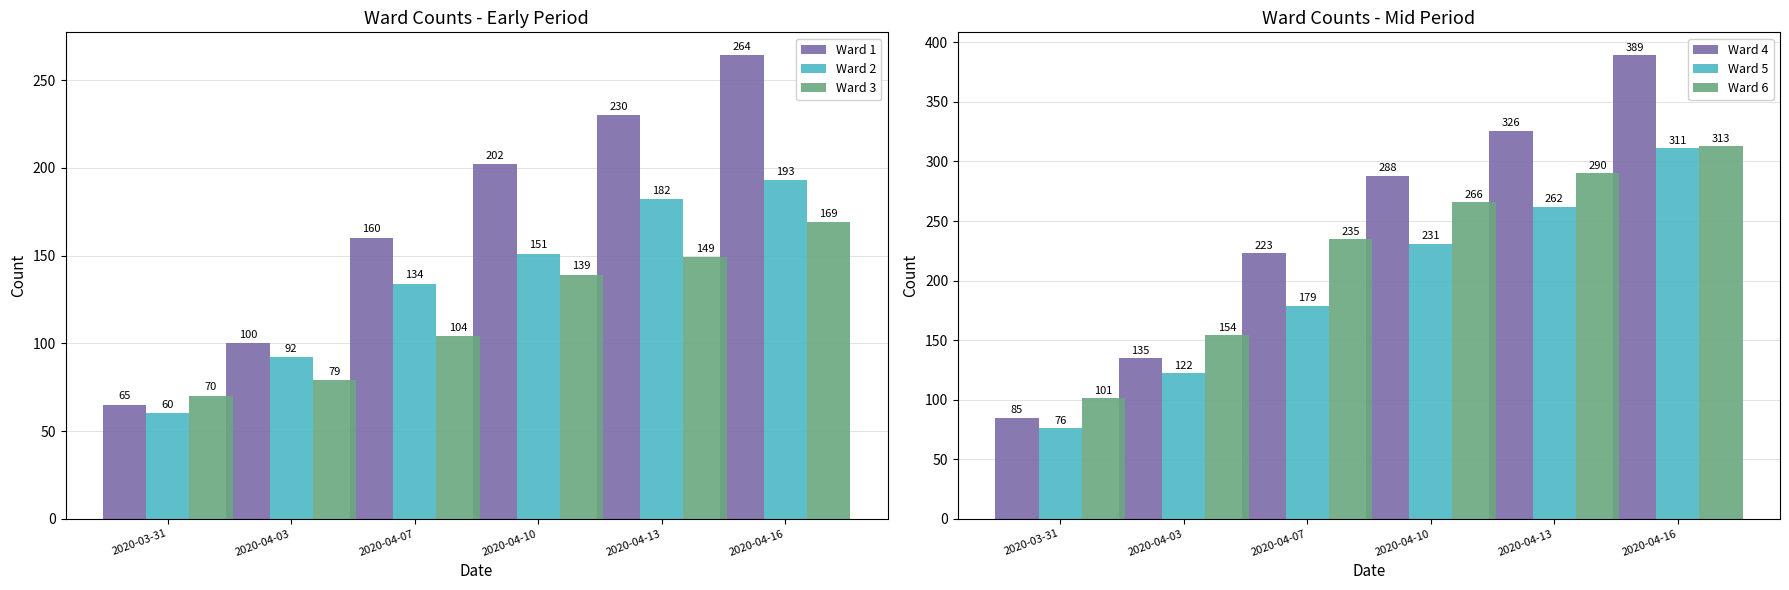

What is the total value across all series at 2020-03-31?

457